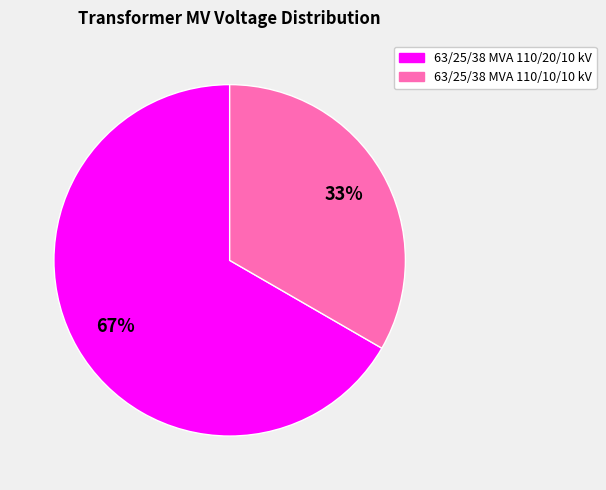

To the nearest percent, what is the combined percentage of 63/25/38 MVA 110/10/10 kV and 63/25/38 MVA 110/20/10 kV?

100%